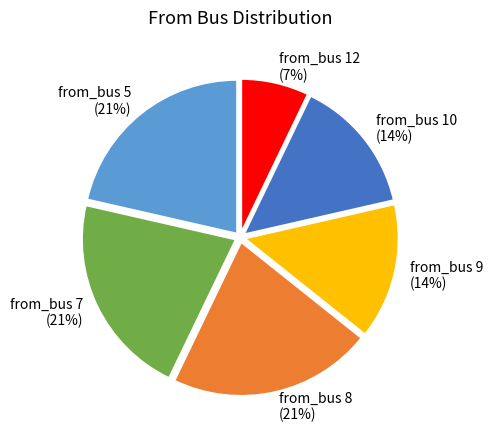

Count the number of slices in the pie.

6